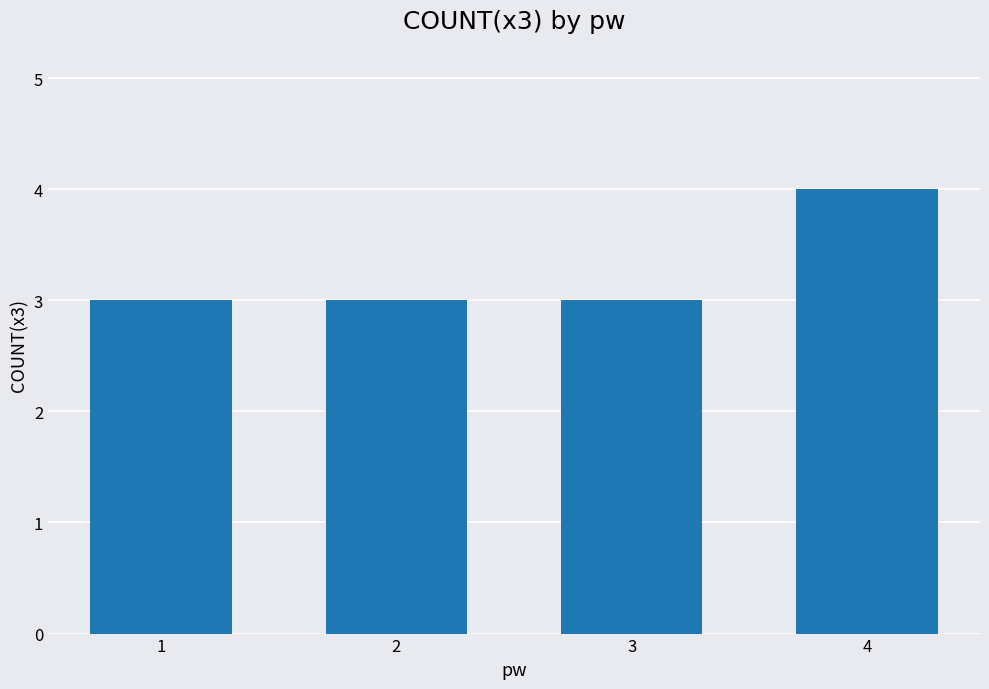

Are the bars horizontal?

No